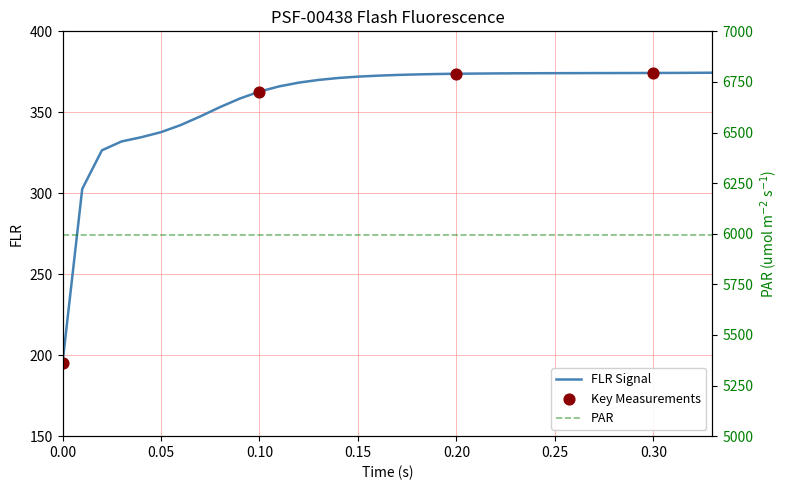

What is the change in value from 0.04 to 0.21?

+39.3